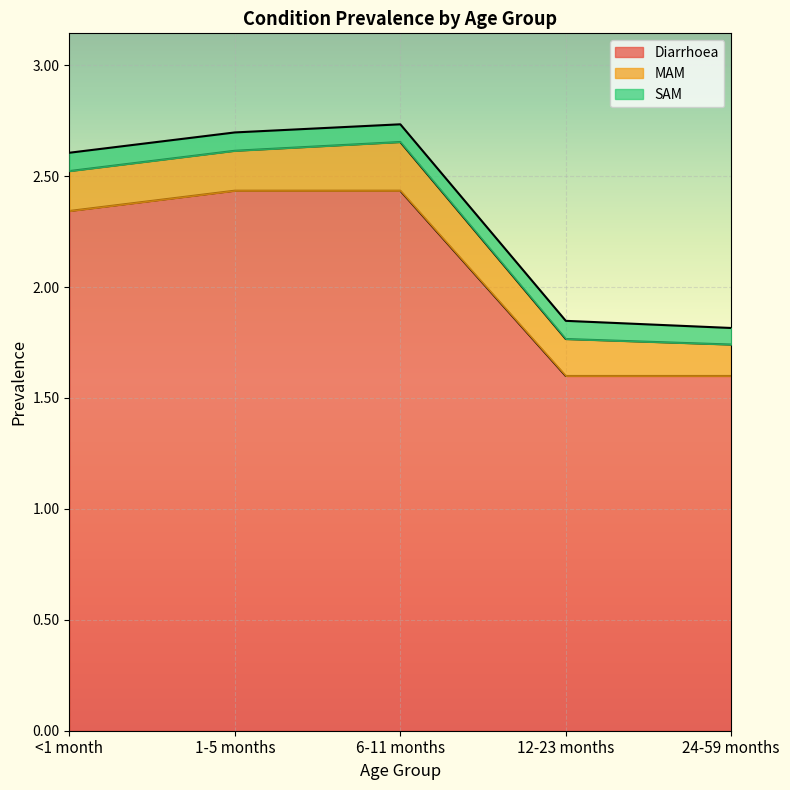

What position from the right is 24-59 months?

1